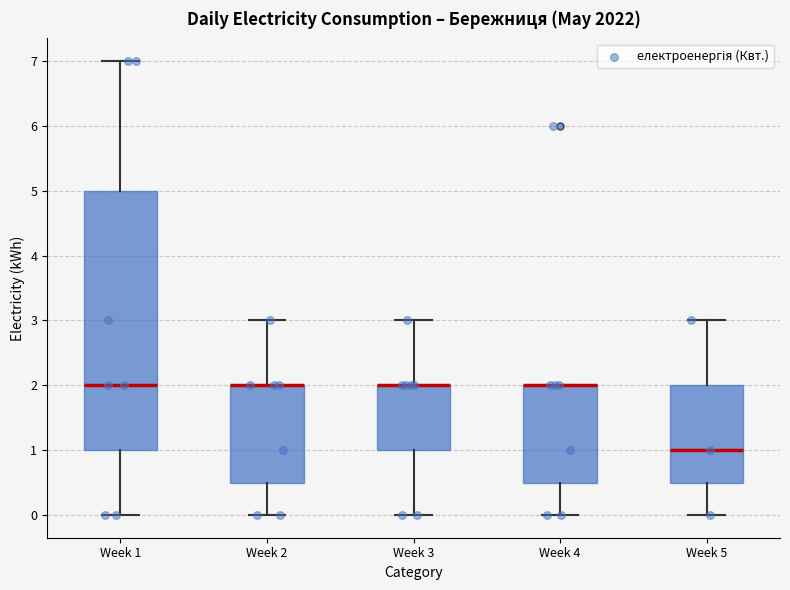

Reading left to right, read every box against the y-axis: the position of its median line, the range the box covers, and the ends of its whiskers. The values are not printed on the chart, so give them approximately, as read against the axis.

Week 1: median 2.0, box 1.0 to 5.0, whiskers 0.0 to 7.0
Week 2: median 2.0 (drawn on the box's upper edge), box 0.5 to 2.0, whiskers 0.0 to 3.0
Week 3: median 2.0 (drawn on the box's upper edge), box 1.0 to 2.0, whiskers 0.0 to 3.0
Week 4: median 2.0 (drawn on the box's upper edge), box 0.5 to 2.0, whiskers 0.0 to 2.0
Week 5: median 1.0, box 0.5 to 2.0, whiskers 0.0 to 3.0